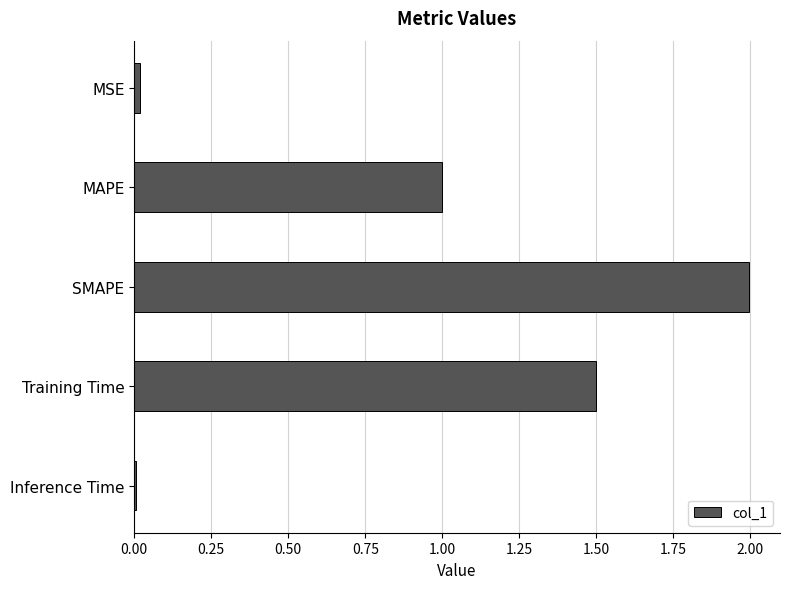

Is it true that the value at Training Time is 0.5?

False